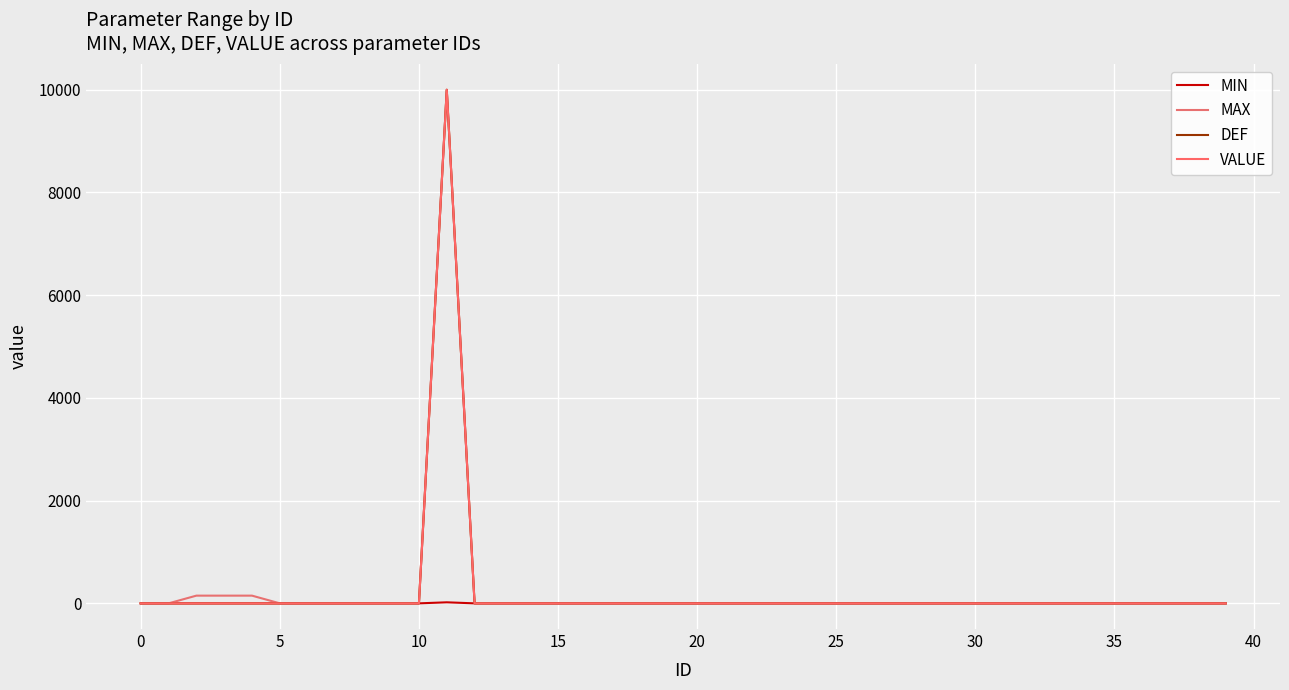

Is this an area chart (filled region under the line)?

No